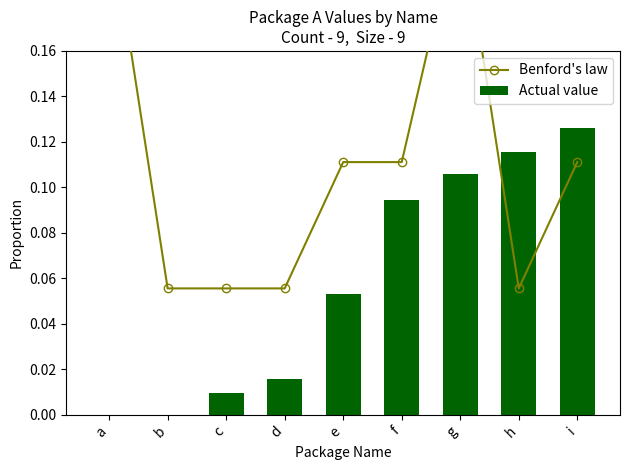

What is the difference between the maximum and minimum values in the Benford's law series?

0.2